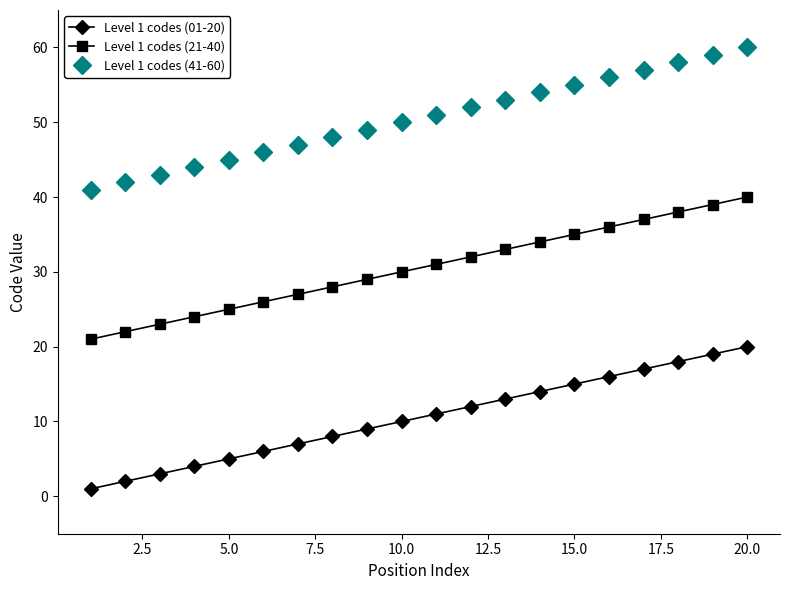

What is the difference between the second highest and minimum values in the Level 1 codes (41-60) series?

18